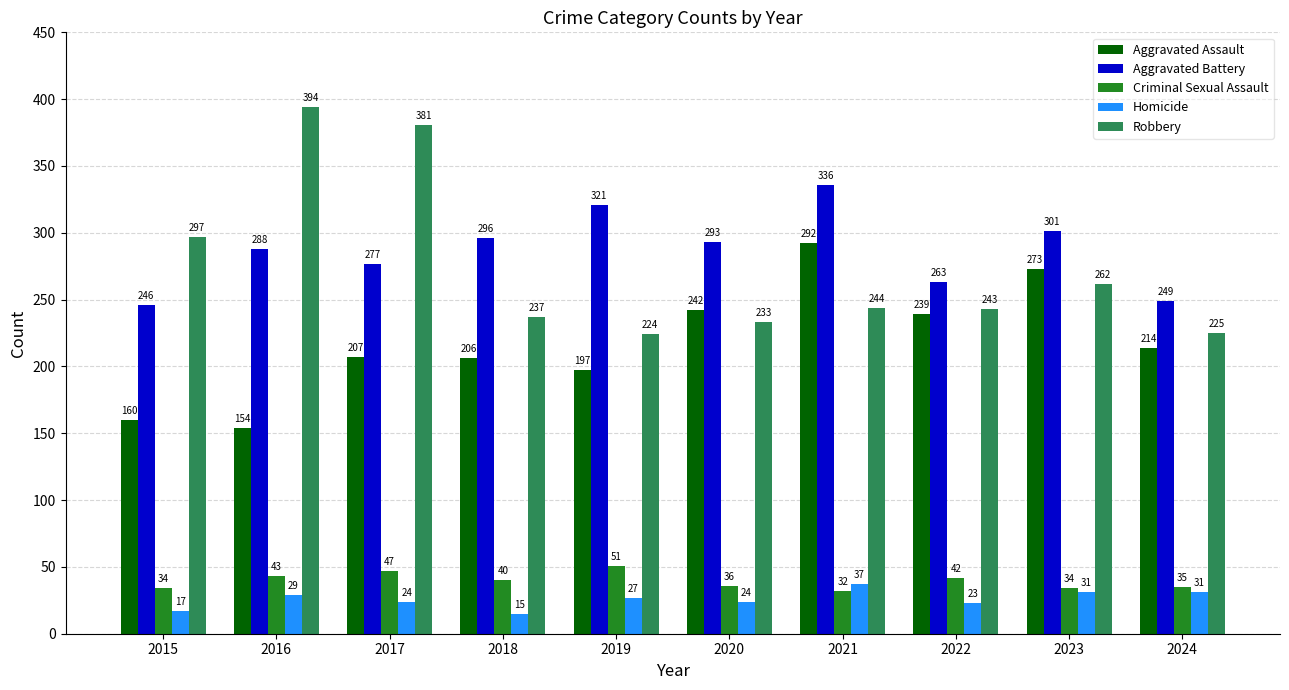

How many distinct data groups are displayed?

5